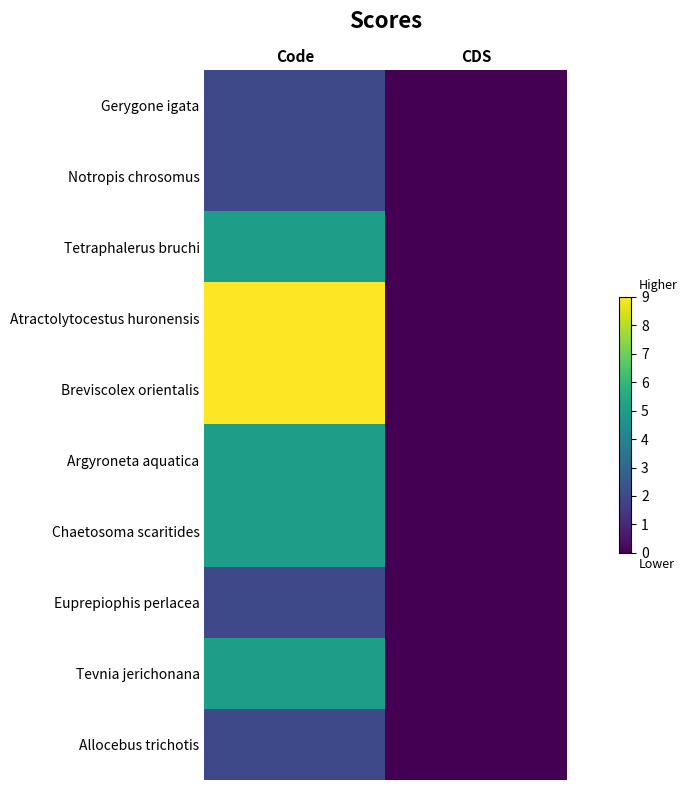

Between CDS and Code, which is larger?

Code